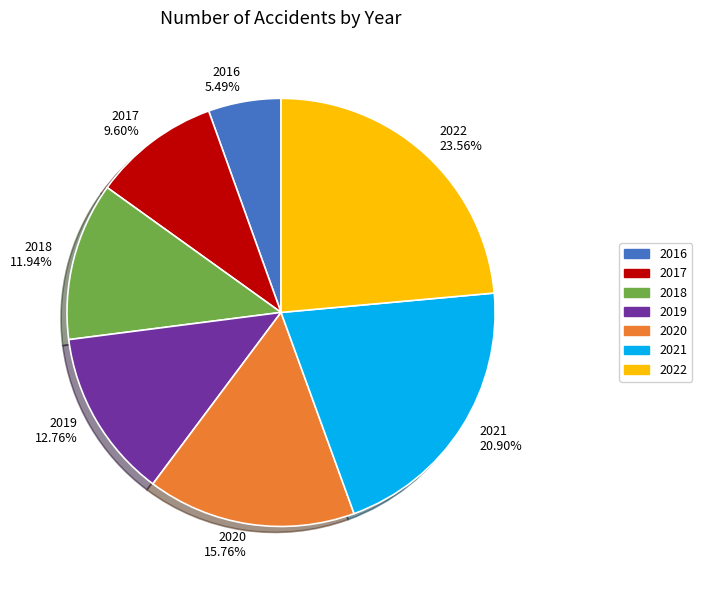

To the nearest percent, what is the difference between the largest and smallest slice percentages?

18%